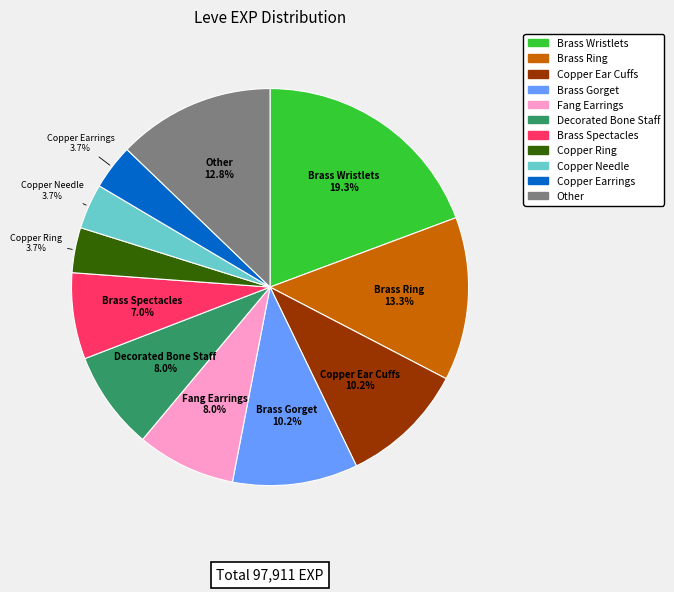

Is there any slice that represents more than half of the pie?

No